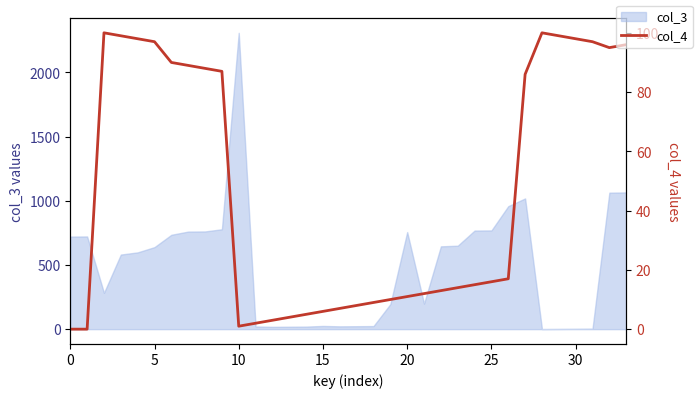

How many lines are shown in the chart?

1